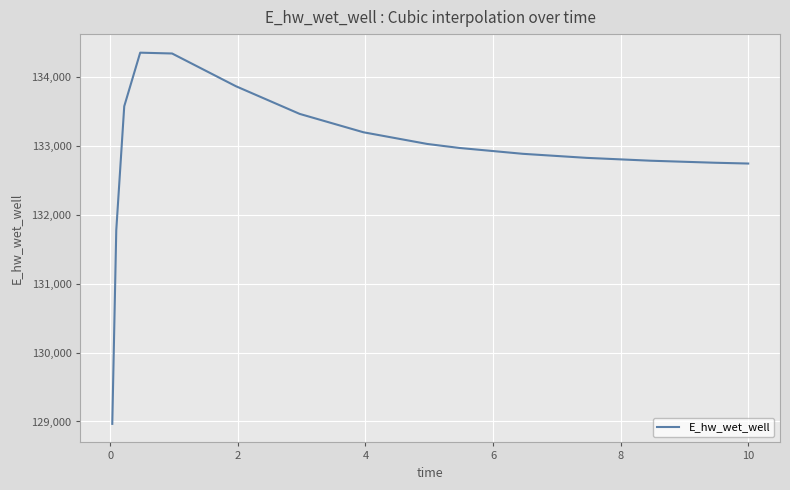

What is the maximum value shown in the chart?

134346.8